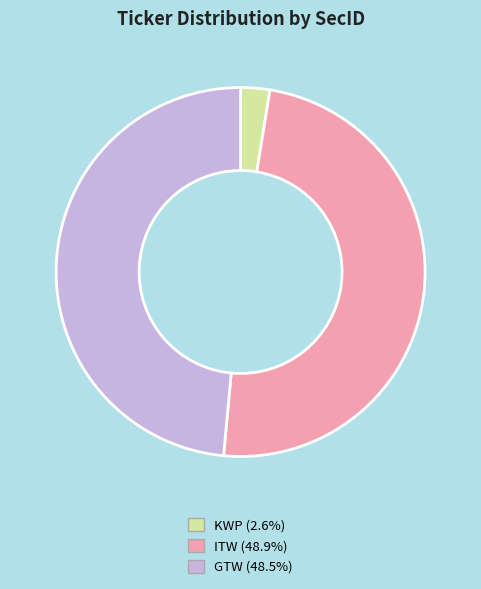

How many segments does this pie chart have?

3